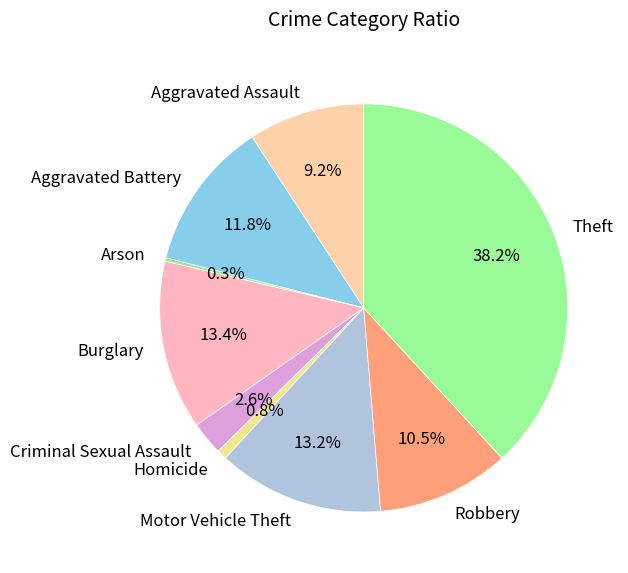

What is the largest slice in the pie chart?

Theft